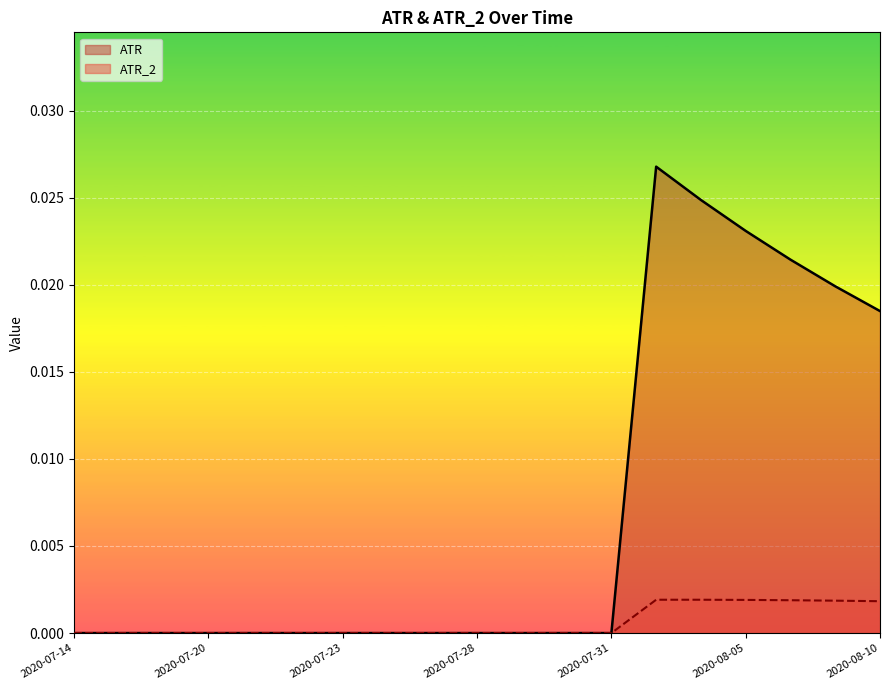

Which series has the largest total across all categories?

ATR